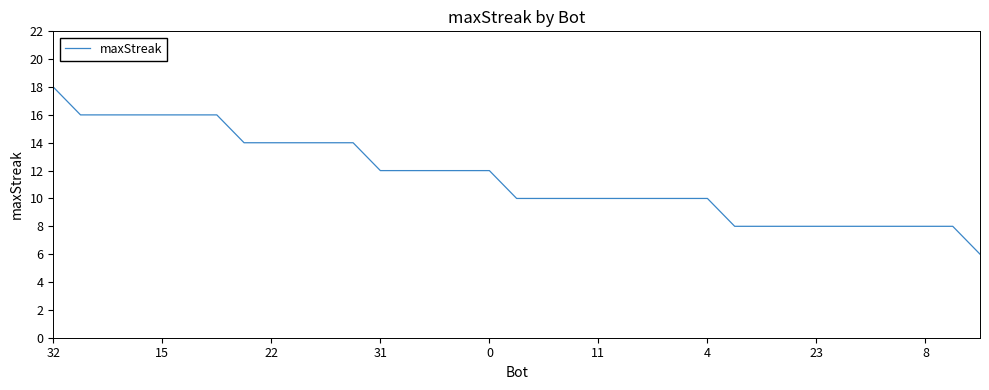

What is the greatest value displayed?

18